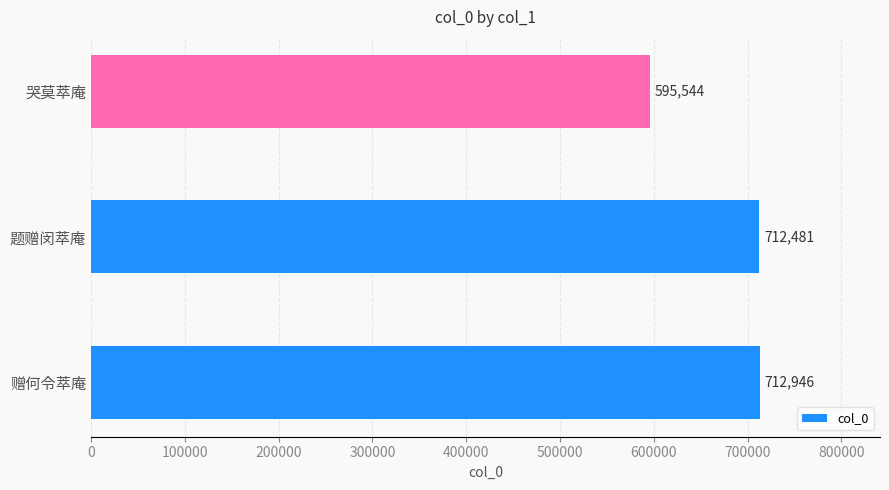

Where is the data nearest to the value 654245?

题赠闵萃庵